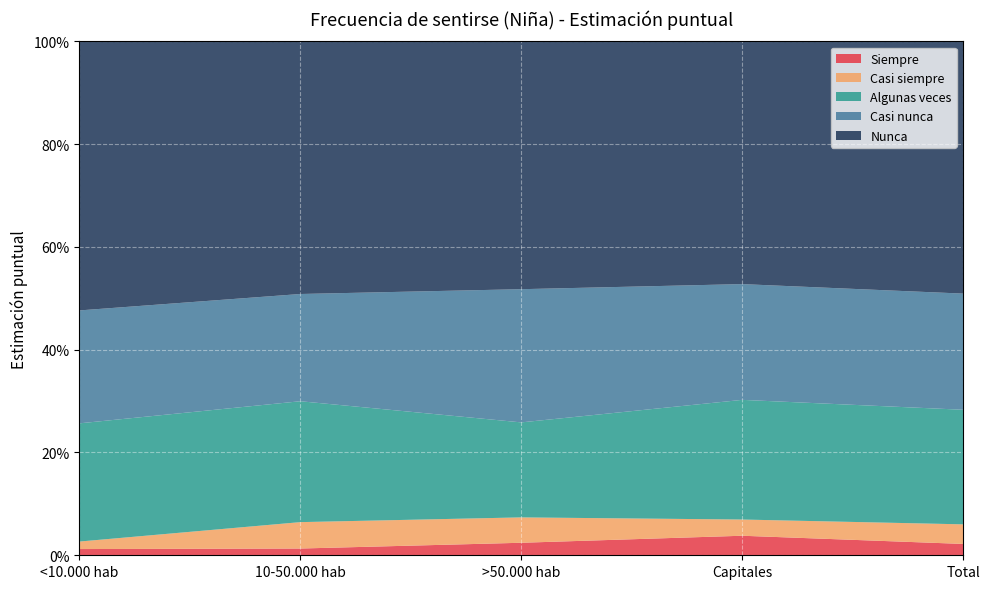

Reading left to right, extract all data points from this chart.

Siempre: 0.0	0.0	0.0	0.0	0.0
Casi siempre: 0.0	0.1	0.0	0.0	0.0
Algunas veces: 0.2	0.2	0.2	0.2	0.2
Casi nunca: 0.2	0.2	0.3	0.2	0.2
Nunca: 0.5	0.5	0.5	0.5	0.5